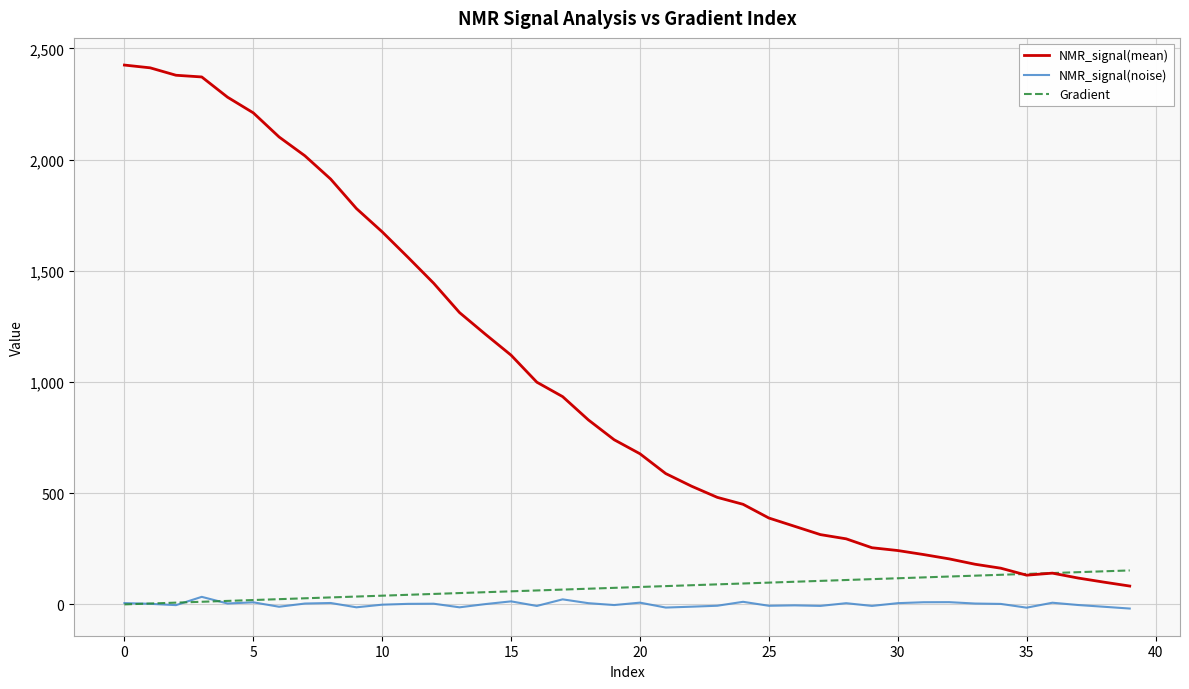

What is the maximum value for NMR_signal(mean)?

2424.8